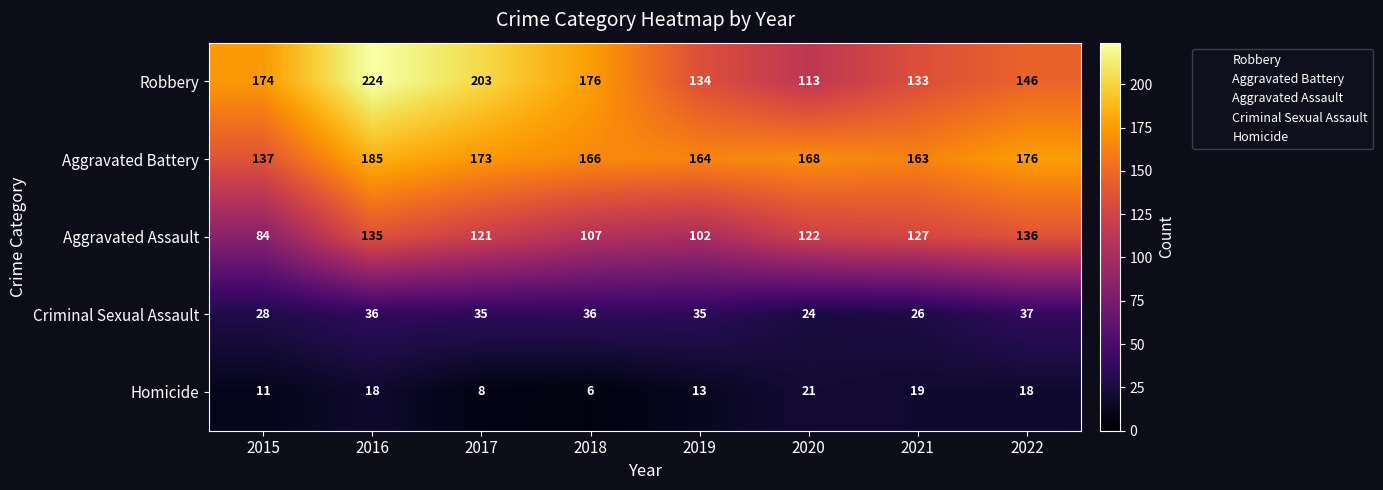

Which series has the widest spread of values?

Robbery